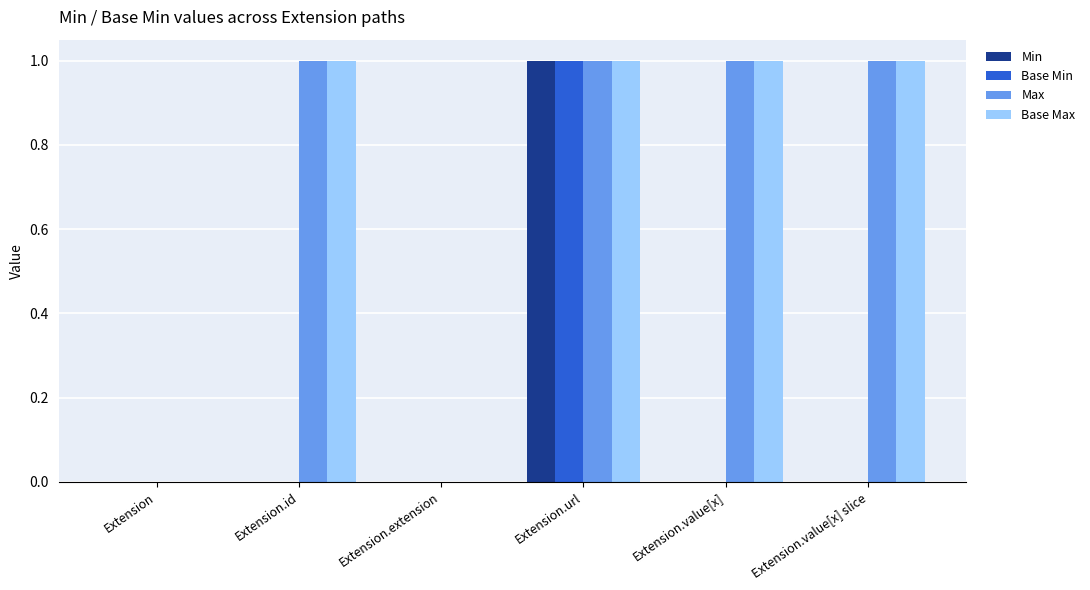

What is the greatest value displayed?

1